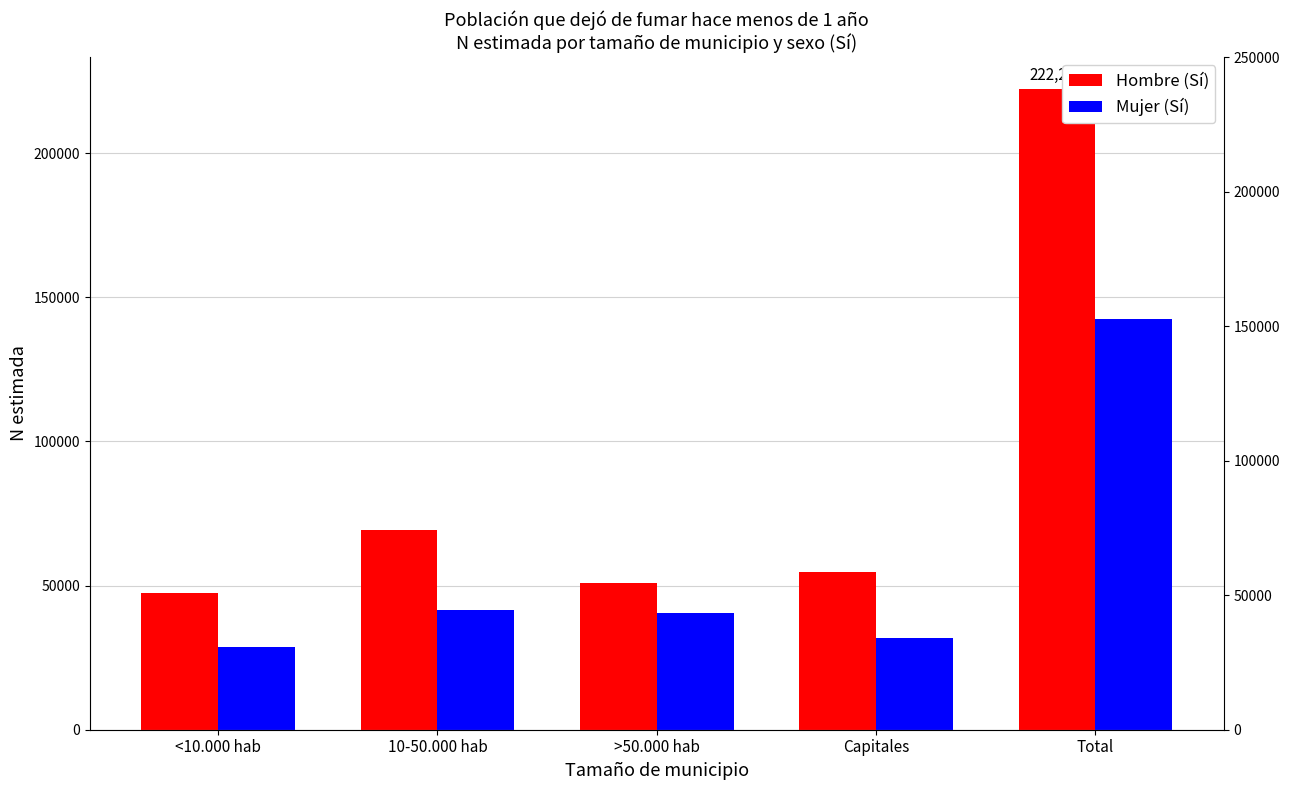

Between <10.000 hab and 10-50.000 hab, which series saw the biggest shift?

Hombre (Sí)